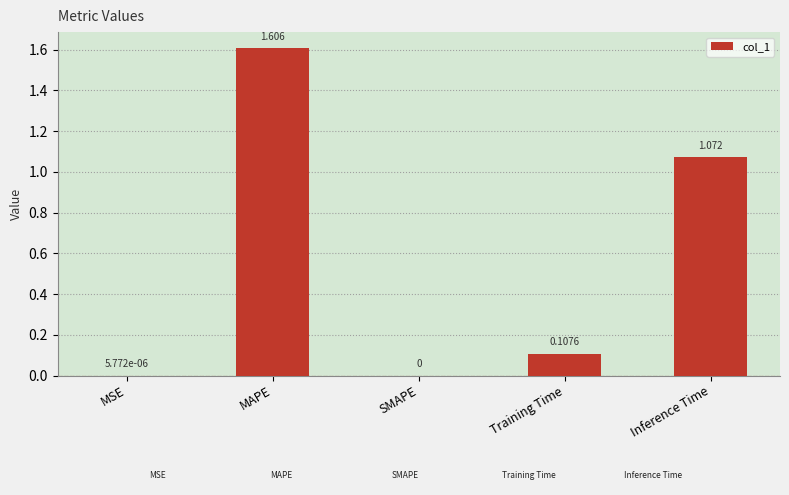

Which has a higher value, MAPE or Inference Time?

MAPE